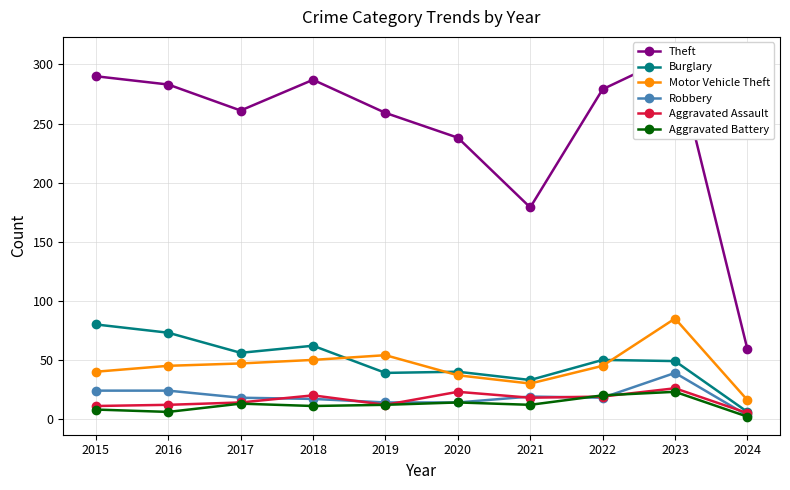

Reading right to left, what are all the values shown in this chart?

Theft: 2024=59	2023=308	2022=279	2021=179	2020=238	2019=259	2018=287	2017=261	2016=283	2015=290
Burglary: 2024=6	2023=49	2022=50	2021=33	2020=40	2019=39	2018=62	2017=56	2016=73	2015=80
Motor Vehicle Theft: 2024=16	2023=85	2022=45	2021=30	2020=37	2019=54	2018=50	2017=47	2016=45	2015=40
Robbery: 2024=3	2023=39	2022=18	2021=19	2020=14	2019=14	2018=17	2017=18	2016=24	2015=24
Aggravated Assault: 2024=5	2023=26	2022=19	2021=18	2020=23	2019=12	2018=20	2017=14	2016=12	2015=11
Aggravated Battery: 2024=2	2023=23	2022=20	2021=12	2020=14	2019=12	2018=11	2017=13	2016=6	2015=8